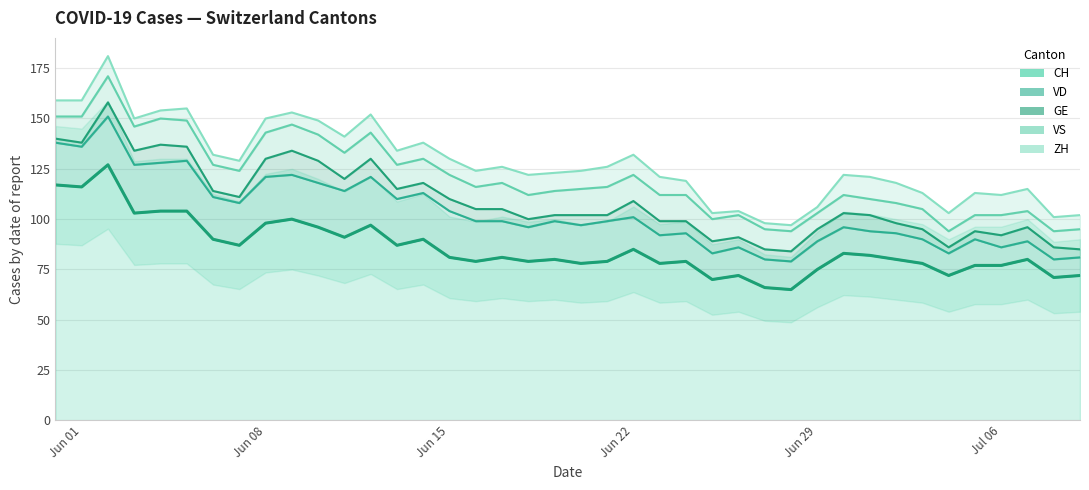

What is the difference between the maximum and minimum values in the CH series?

62